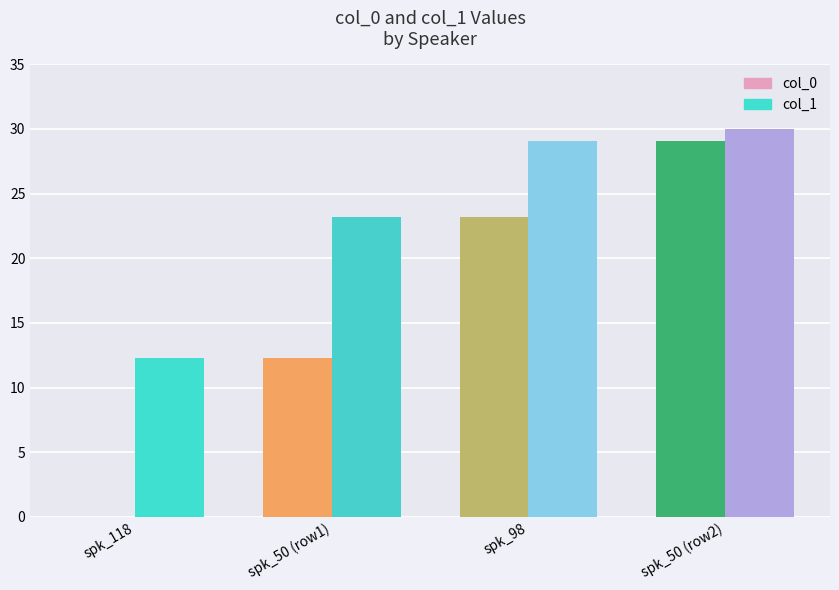

What is the sum of all col_0 values?

64.6